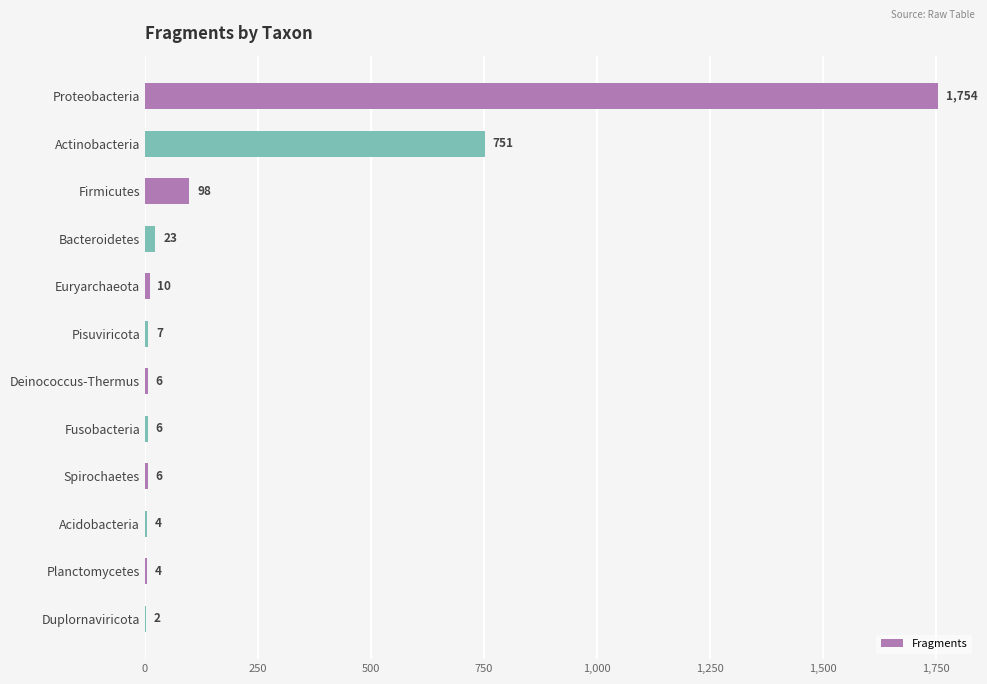

What is the maximum value shown in the chart?

1754